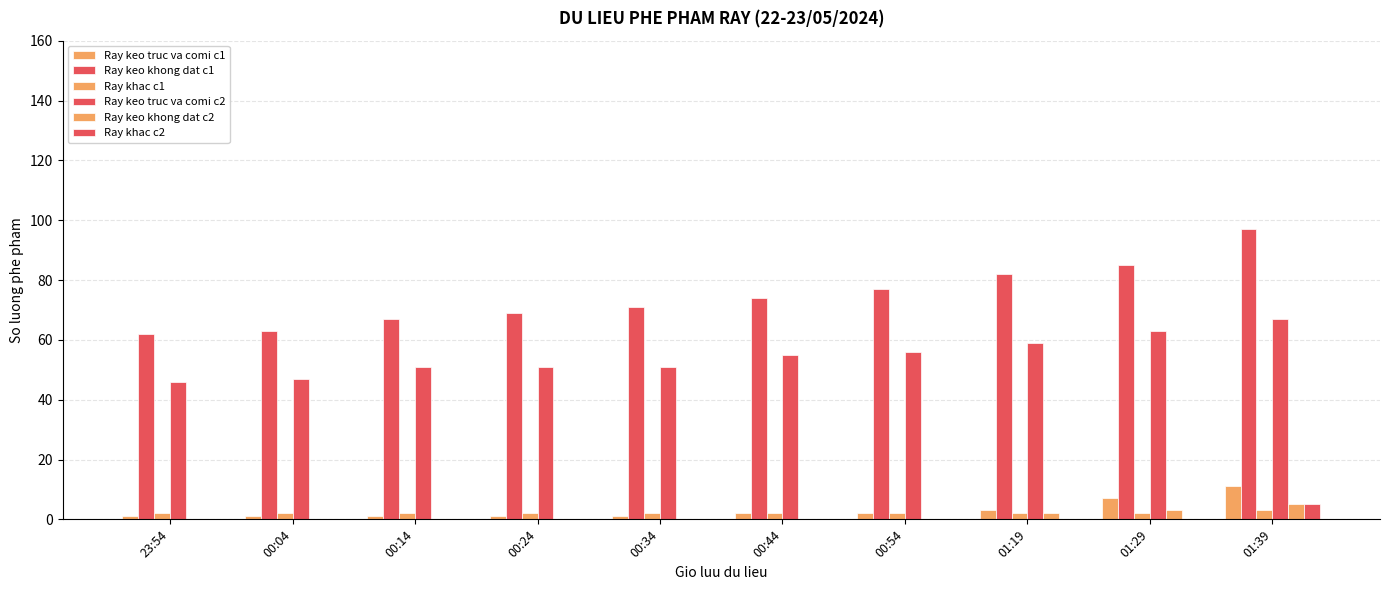

Reading right to left, extract all data points from this chart.

Ray keo truc va comi c1: 11	7	3	2	2	1	1	1	1	1
Ray keo khong dat c1: 97	85	82	77	74	71	69	67	63	62
Ray khac c1: 3	2	2	2	2	2	2	2	2	2
Ray keo truc va comi c2: 67	63	59	56	55	51	51	51	47	46
Ray keo khong dat c2: 5	3	2	0	0	0	0	0	0	0
Ray khac c2: 5	0	0	0	0	0	0	0	0	0